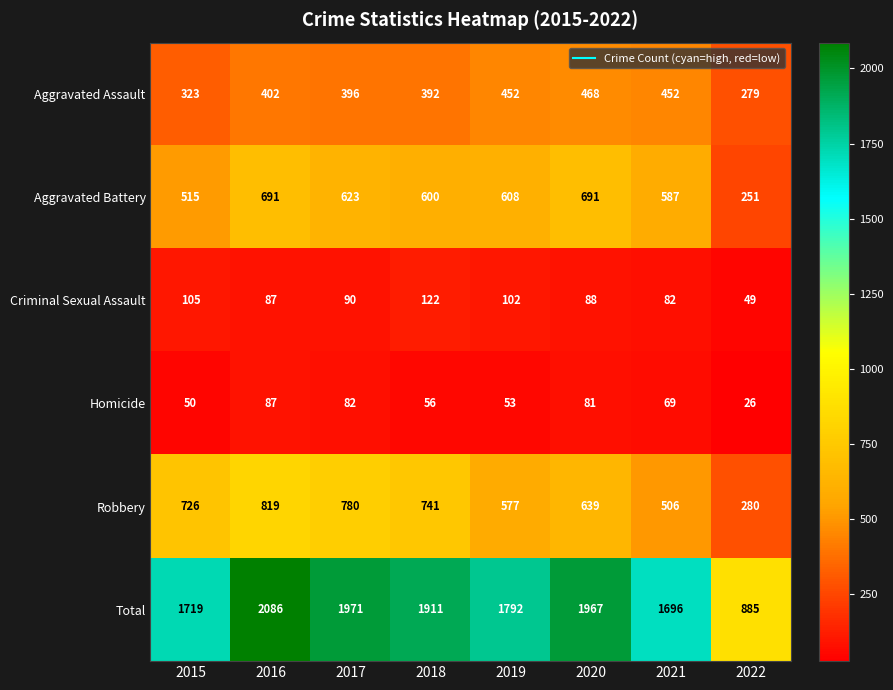

The Aggravated Battery series shows 587 at 2021. True or false?

True